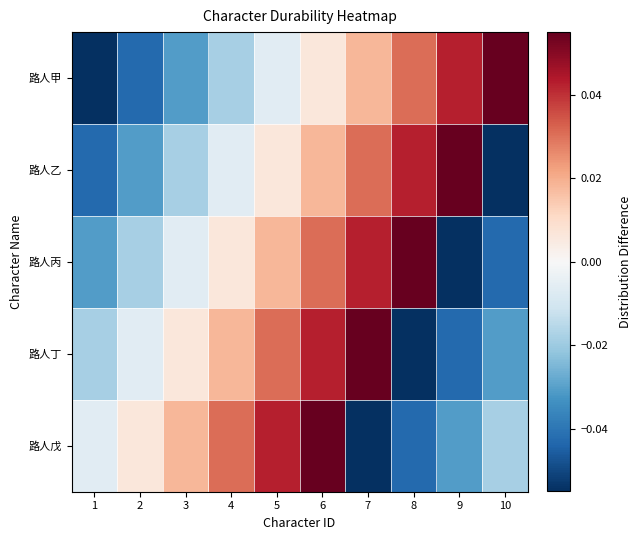

What is the smallest value displayed?

-0.1